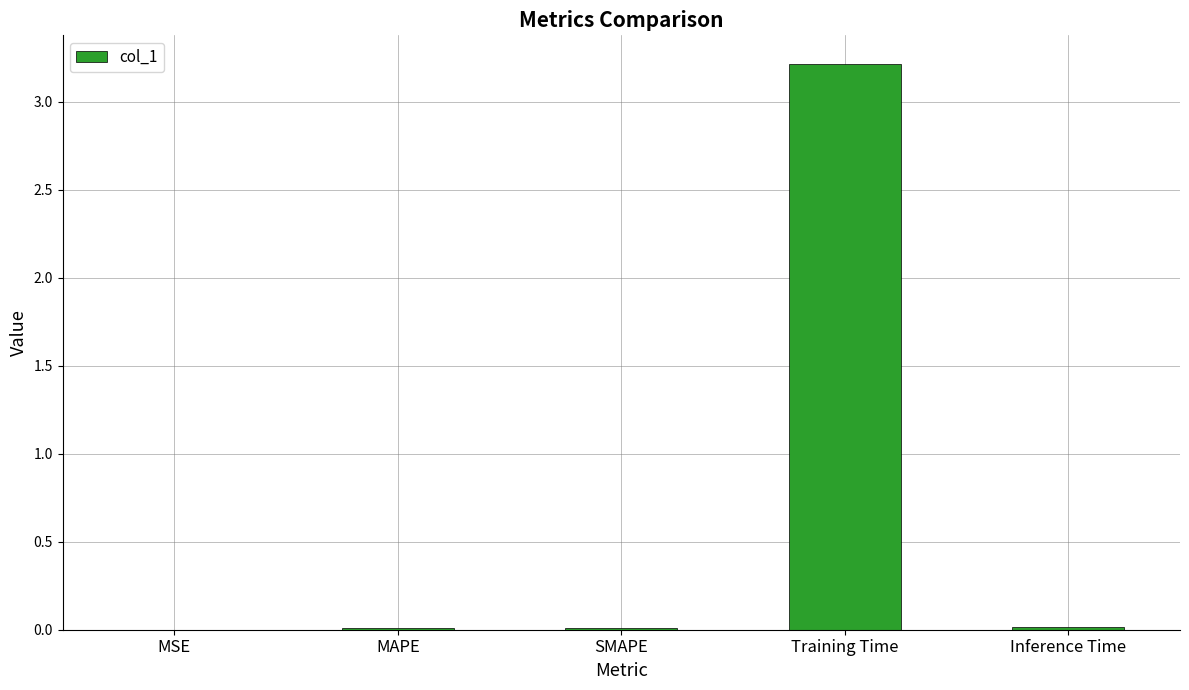

Is it true that the value at MSE is 0.0?

True